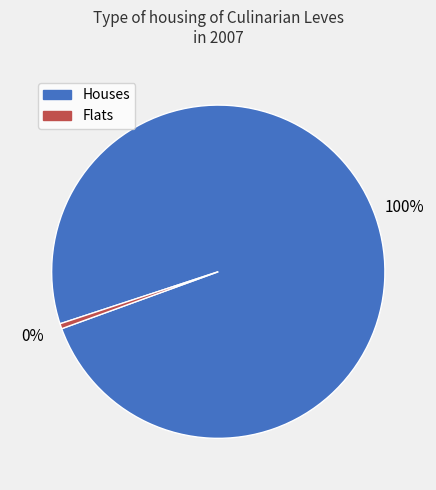

Is there any slice that represents more than half of the pie?

Yes